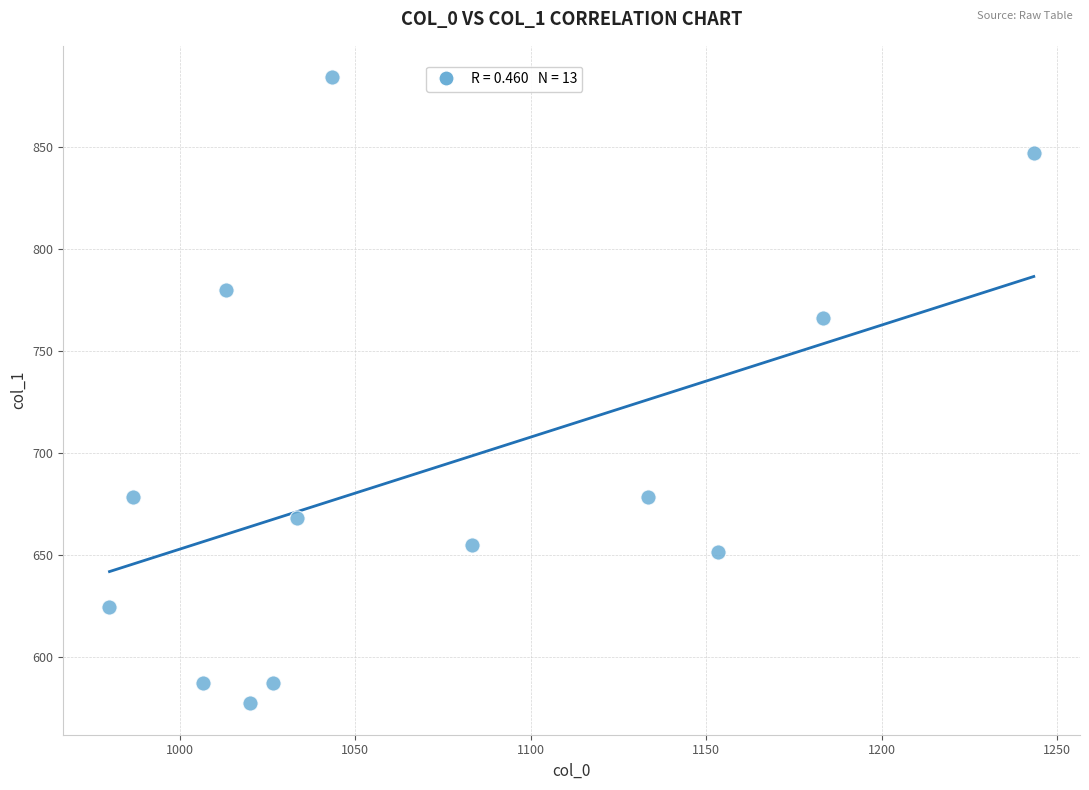

What is the range of X values (max minus min)?

263.3